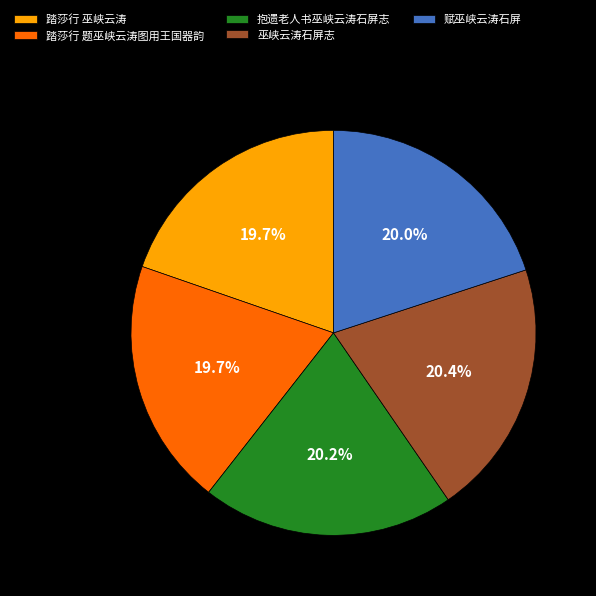

True or false: 踏莎行 巫峡云涛 accounts for 20% of the total.

True